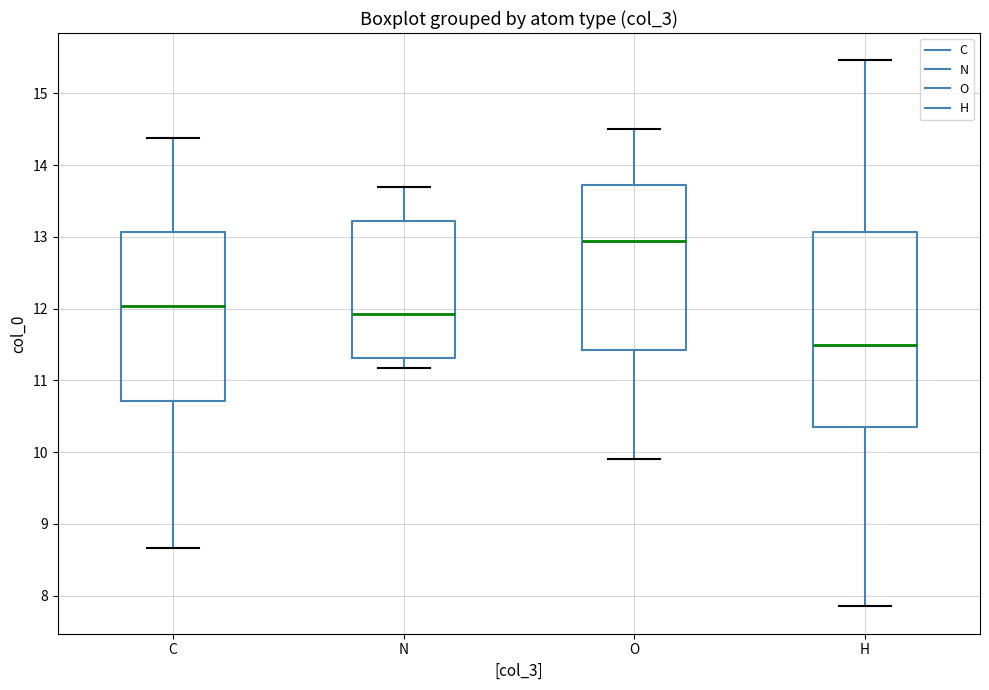

Where does the upper whisker of the box for H end on the y-axis? The values are not printed on the chart, so give them approximately, as read against the axis.

15.5